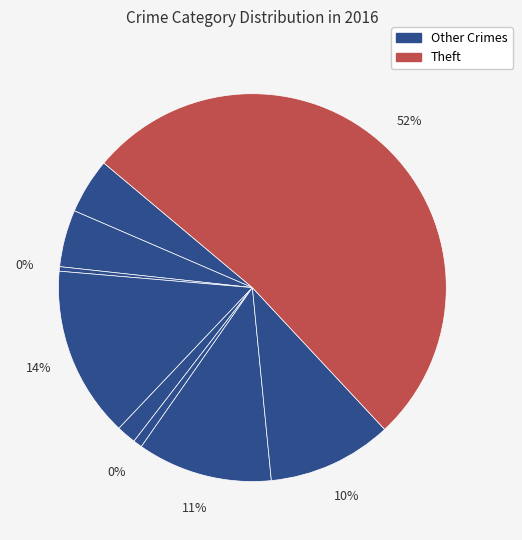

Is it true that Criminal Sexual Assault is 1% of the pie?

False